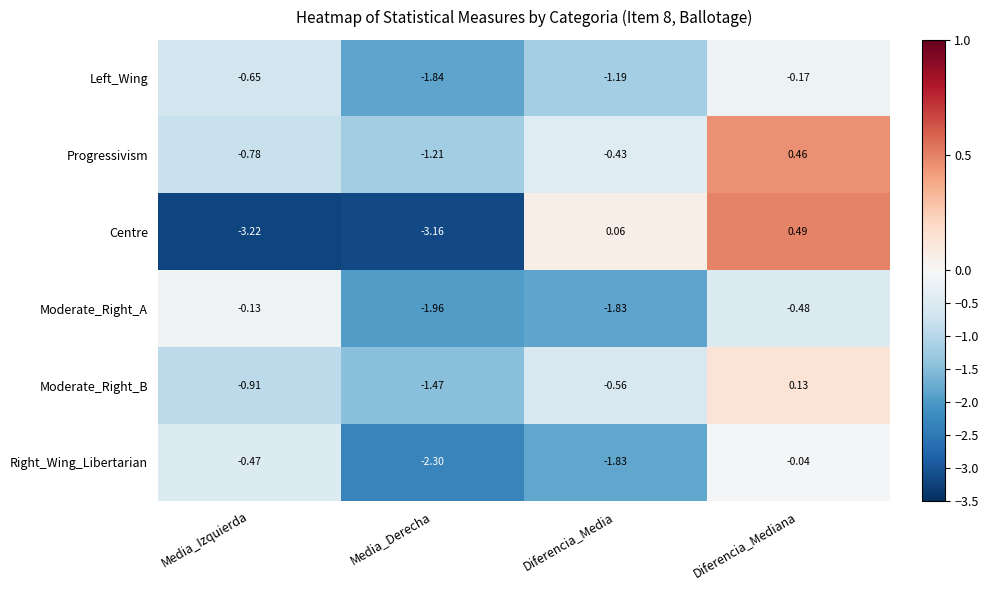

Which label corresponds to the smallest value in the chart?

Media_Izquierda